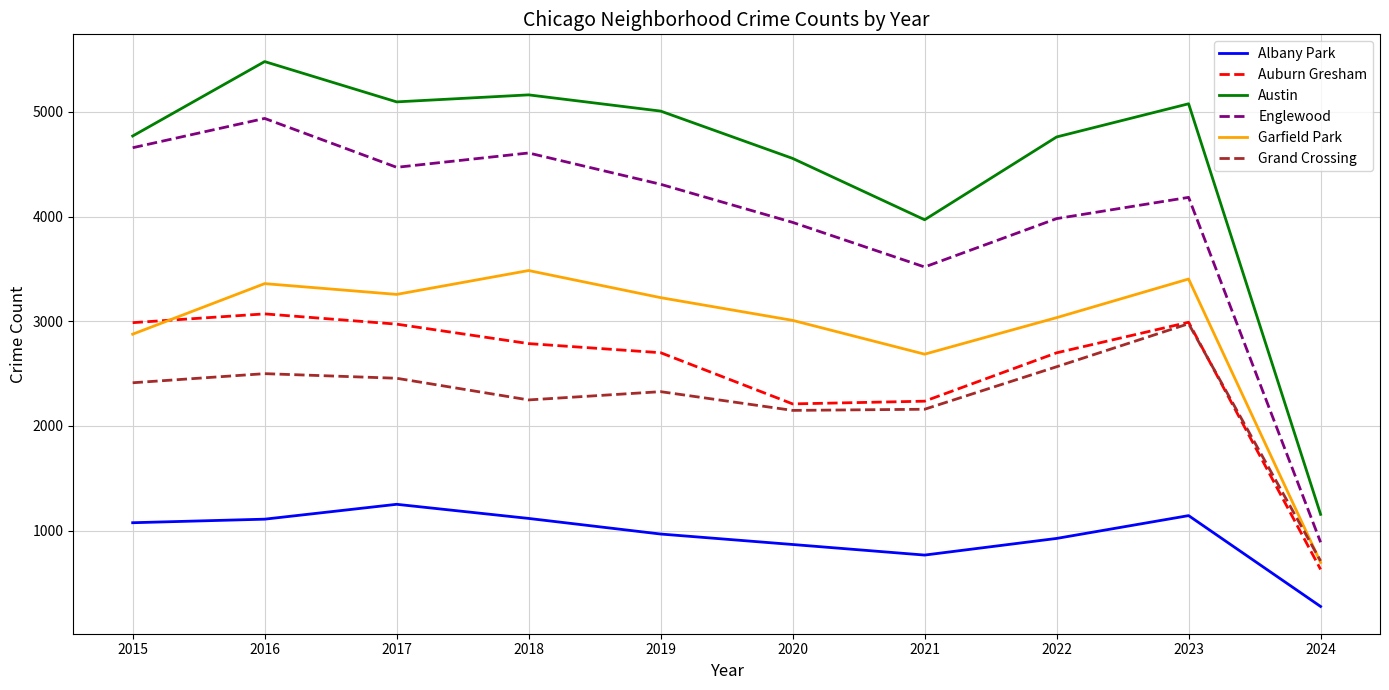

At which category is the sum across all series the highest?

2016